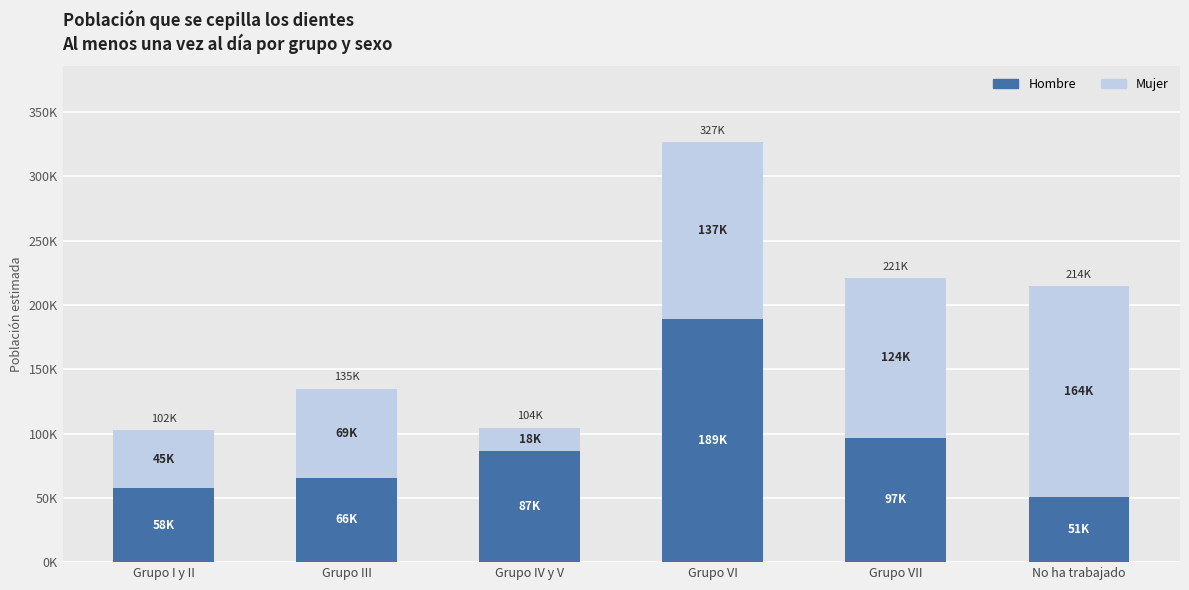

Between Grupo I y II and Grupo III, which is larger?

Grupo III